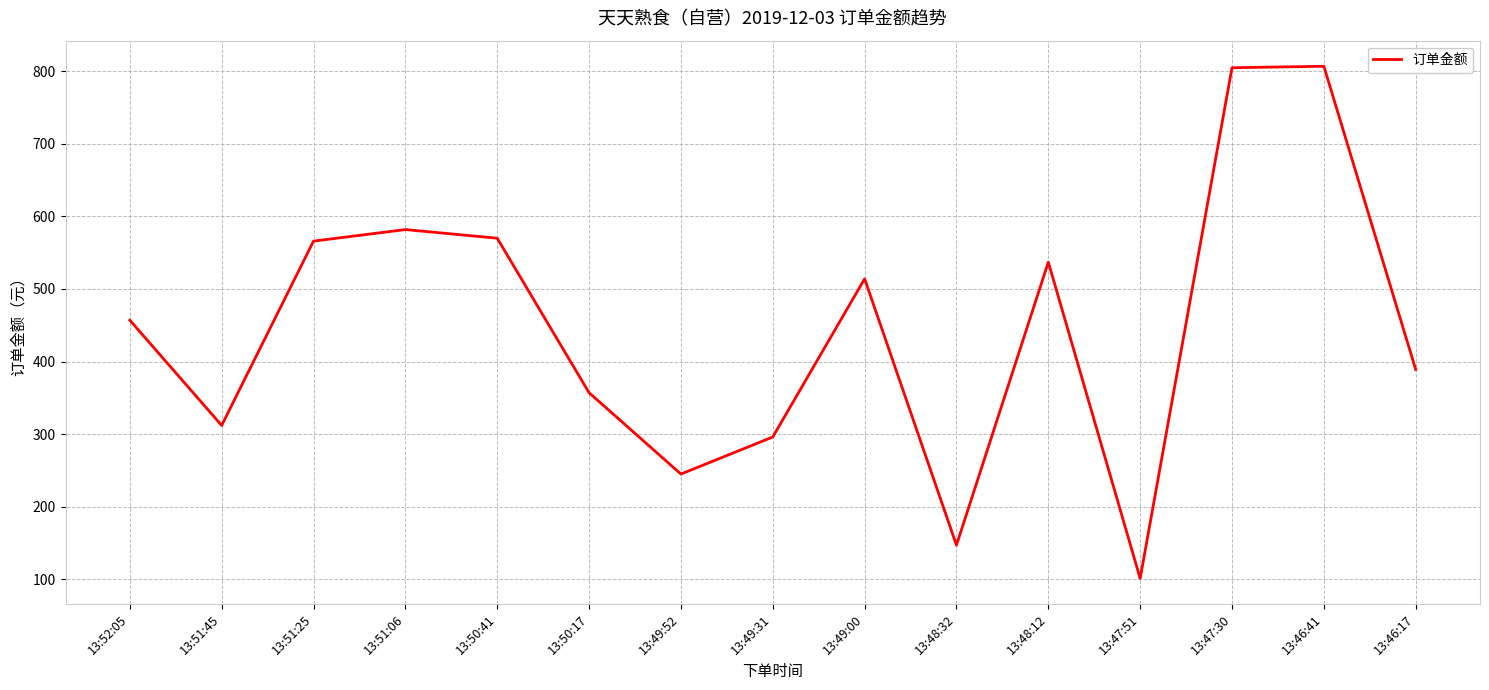

What is the change in value from 13:51:45 to 13:47:30?

+493.1